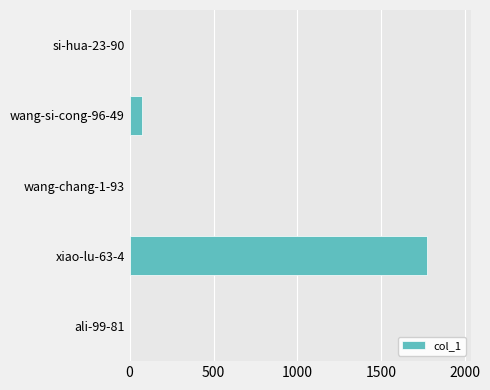

At which label is the value closest to 885?

wang-si-cong-96-49